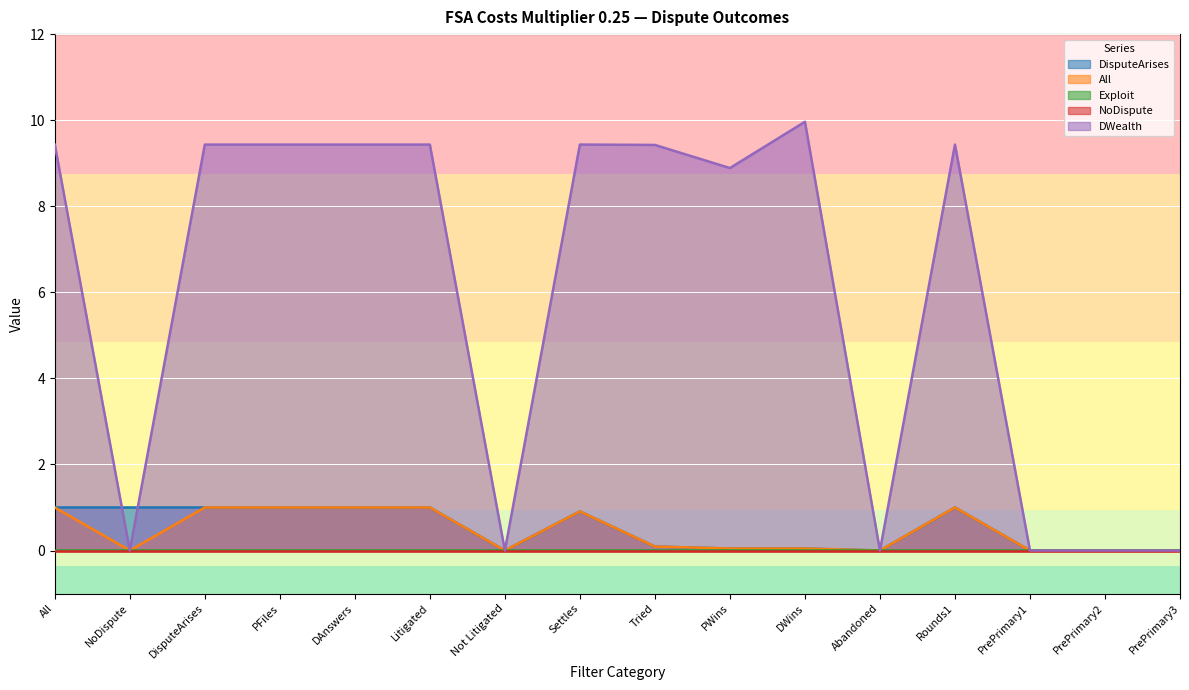

At which label does DisputeArises reach its minimum?

Not Litigated